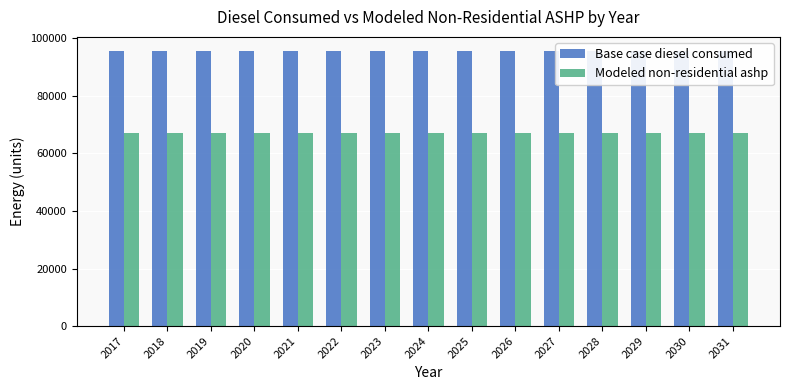

Rank the series by their average value, from highest to lowest.

Base case diesel consumed, Modeled non-residential ashp